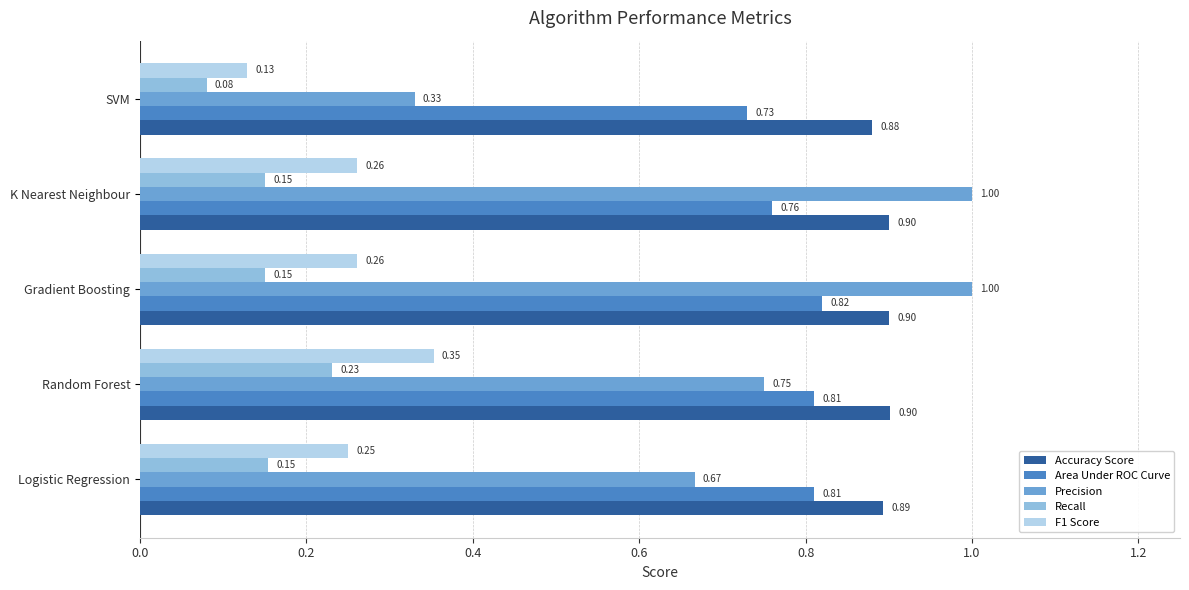

What is the sum of the Accuracy Score values at SVM and Logistic Regression?

1.8